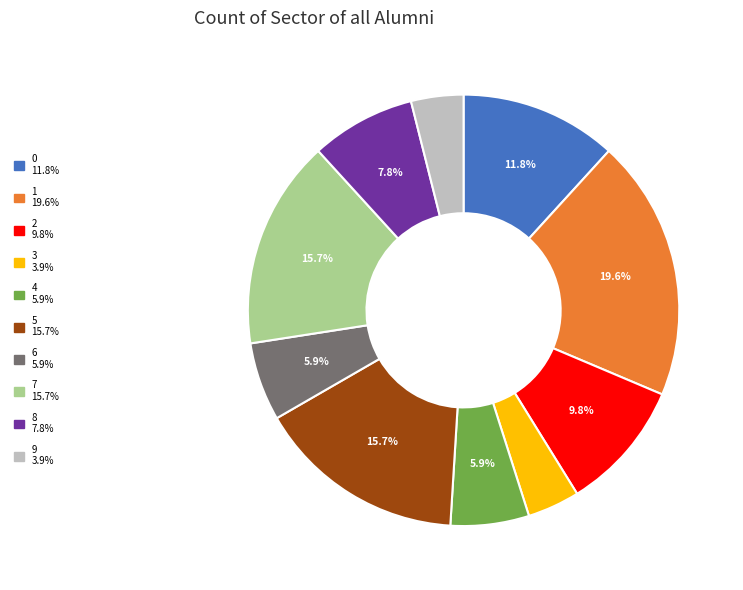

The 5 slice represents 16% of the pie. True or false?

True